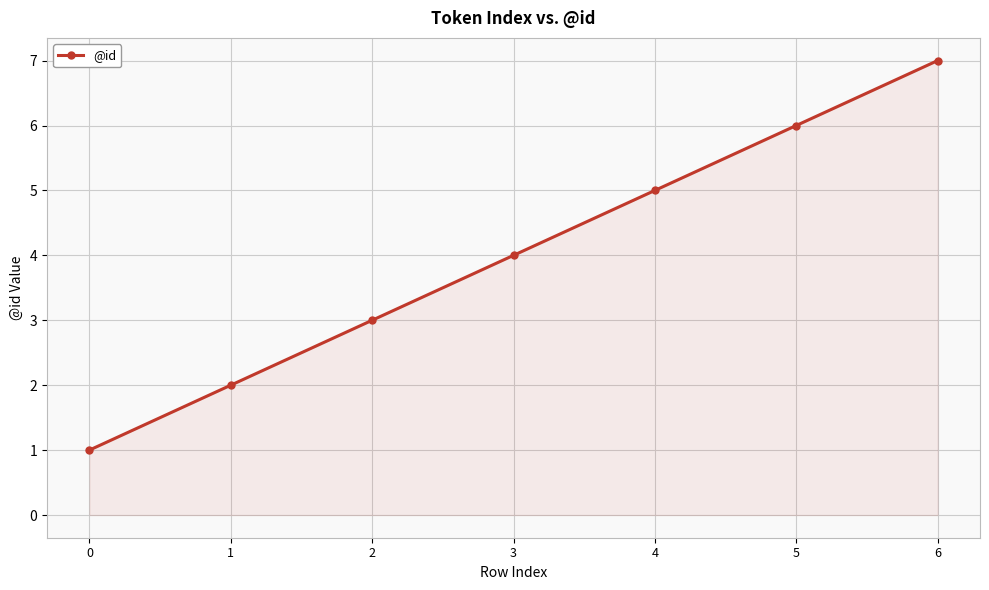

Between 4 and 3, which is larger?

4